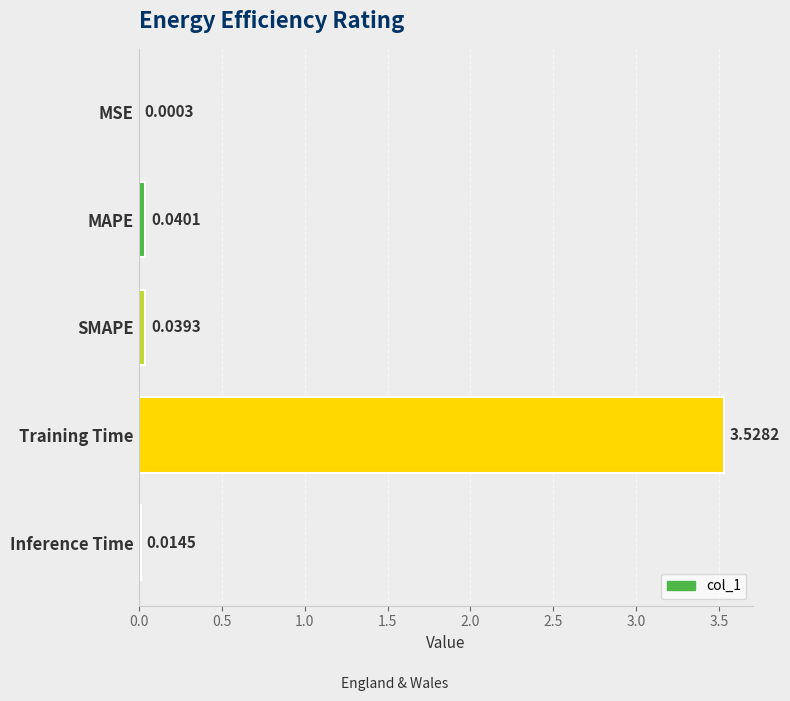

Where is the data nearest to the value 1?

MAPE